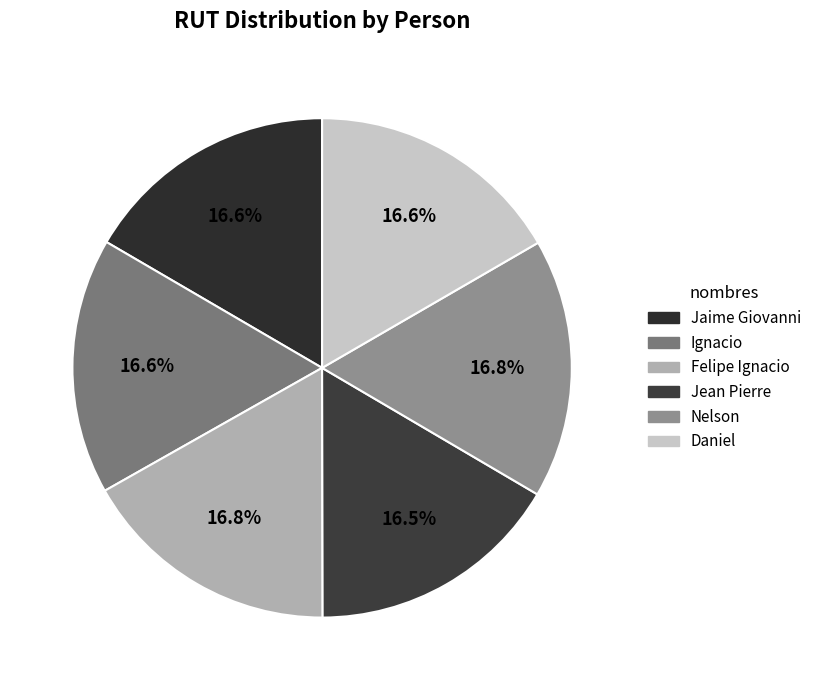

How many segments does this pie chart have?

6